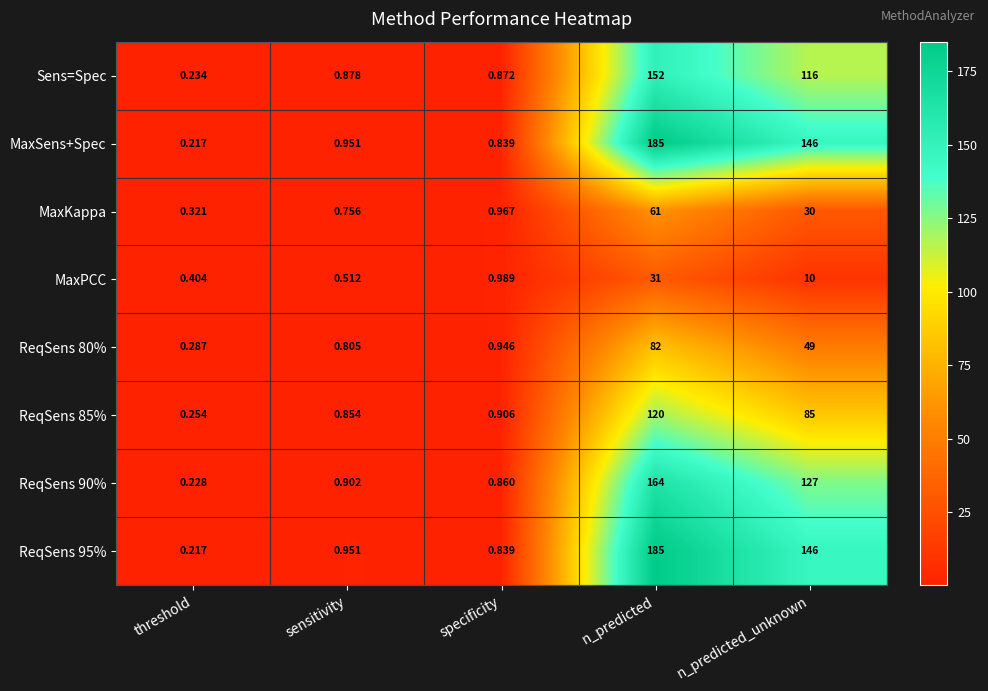

At which category is the sum across all series the highest?

n_predicted